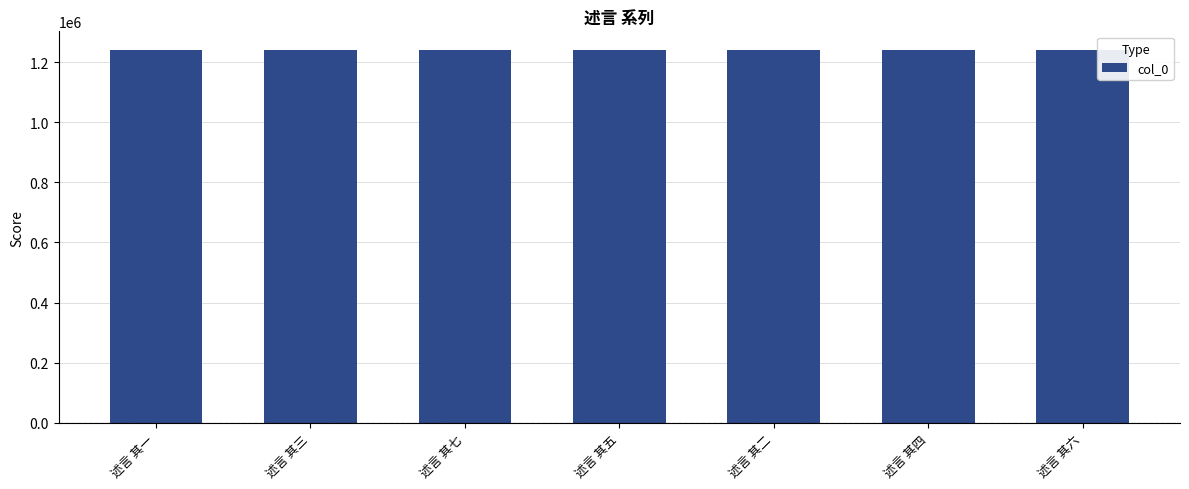

Count the number of categories in the chart.

7